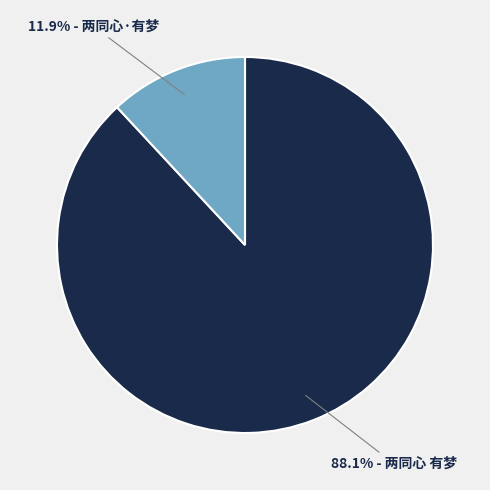

Is there a majority slice in this chart?

Yes